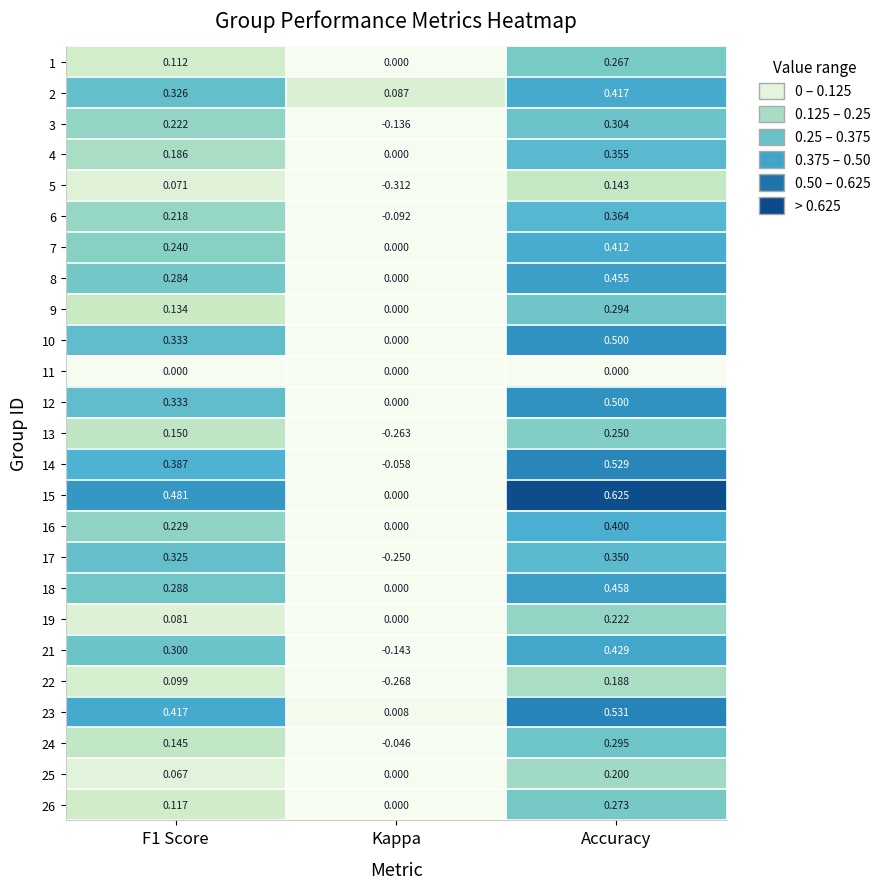

Which label corresponds to the smallest value in the chart?

Kappa